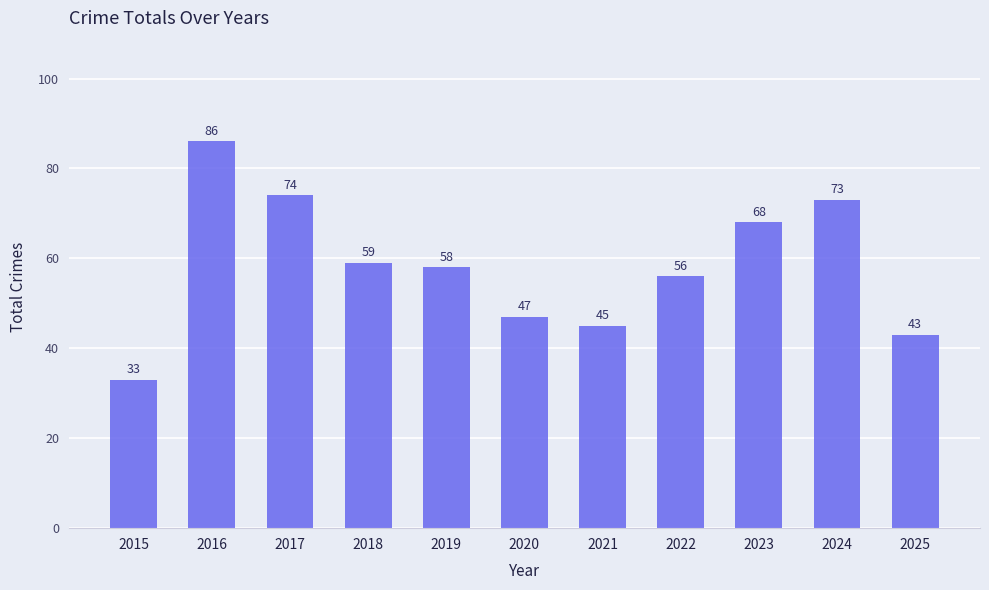

What is the maximum value shown in the chart?

86